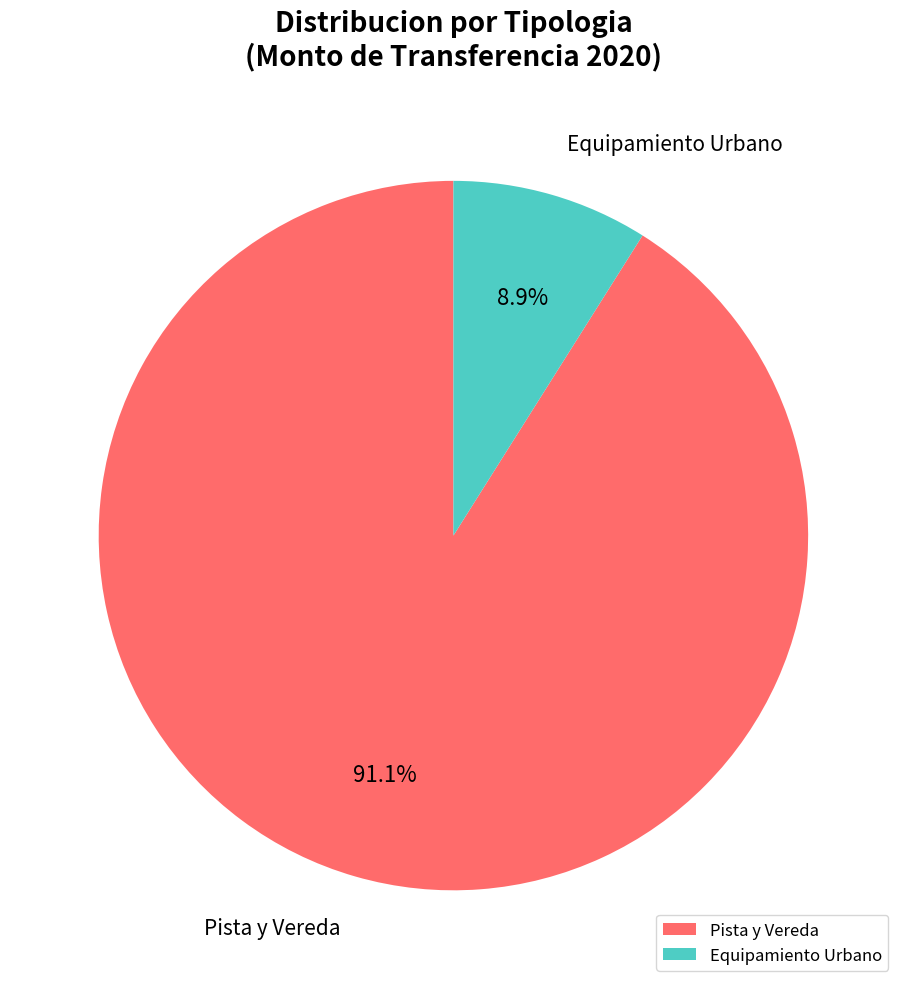

To the nearest percent, what is the difference between the largest and smallest slice percentages?

82%